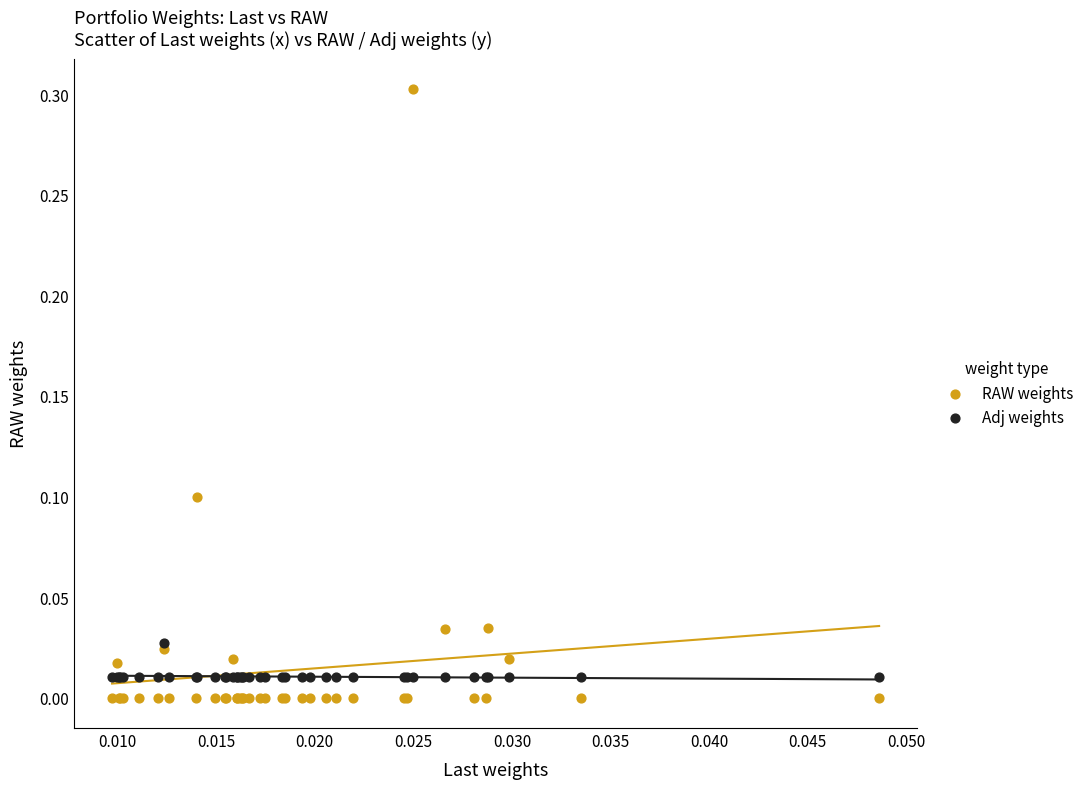

Which series has the widest spread of Y values?

RAW weights